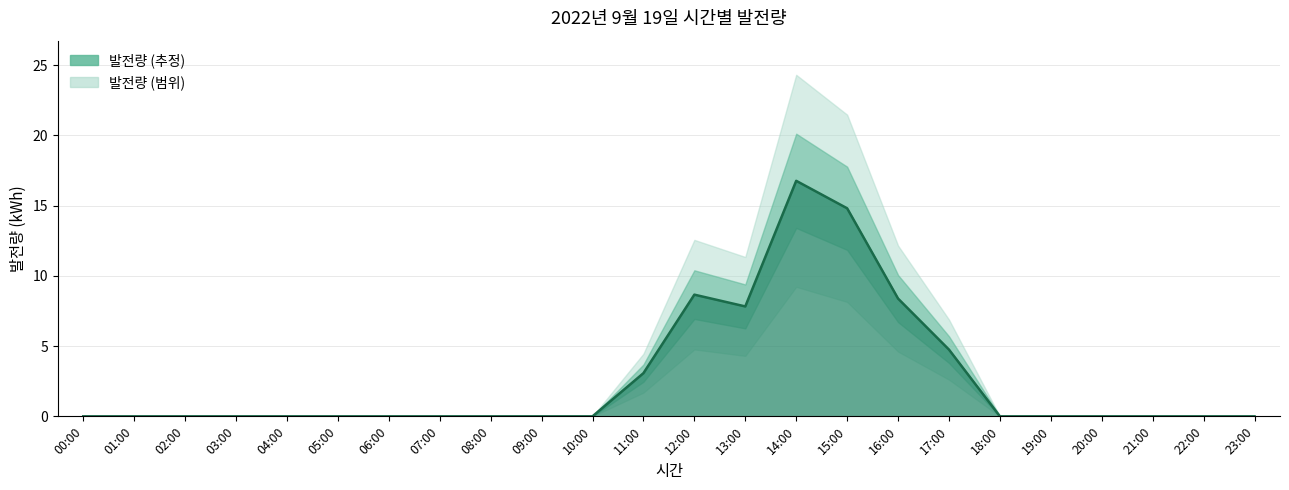

Which category has the lowest value across all series?

00:00